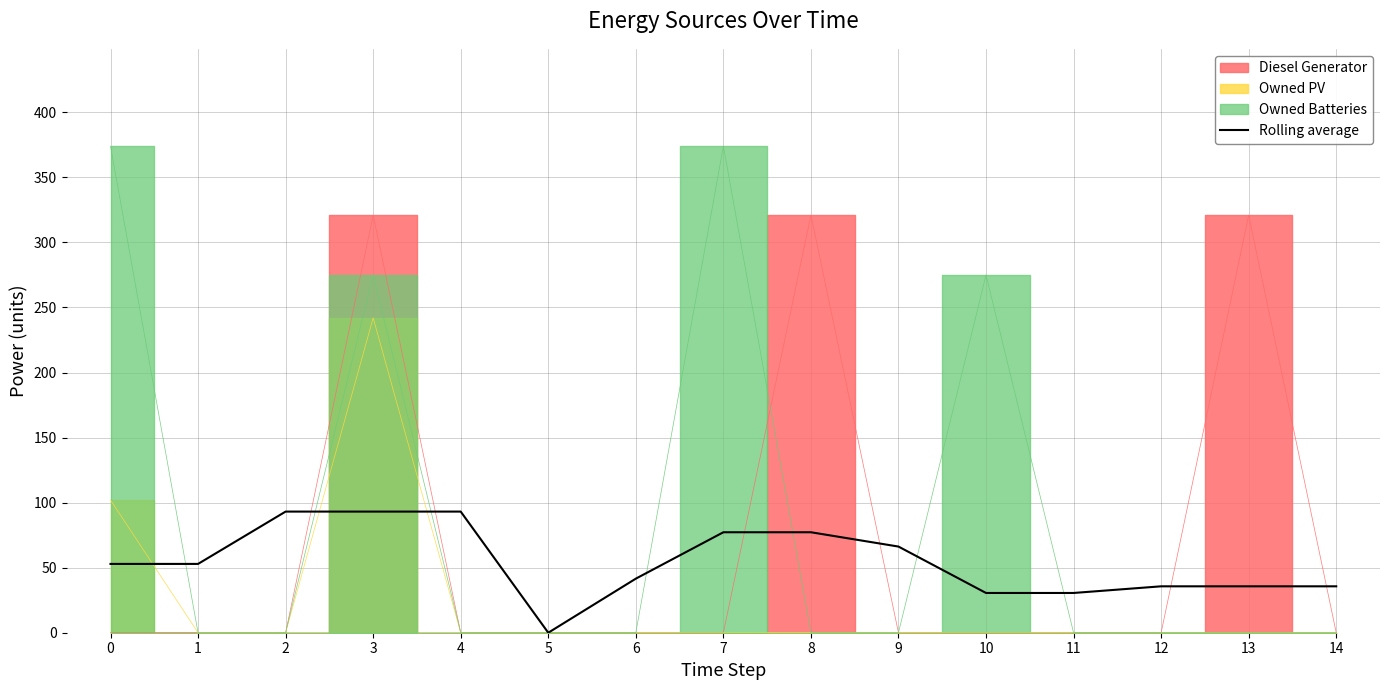

Which category has the highest value across all series?

2